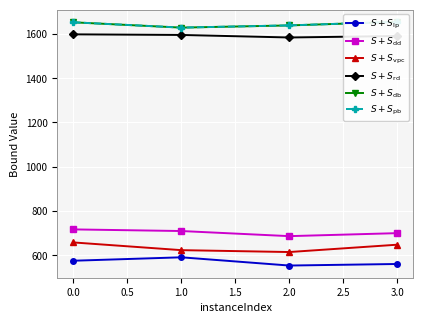

How many values in the $S + S_{\rm vpc}$ series exceed 647?

2